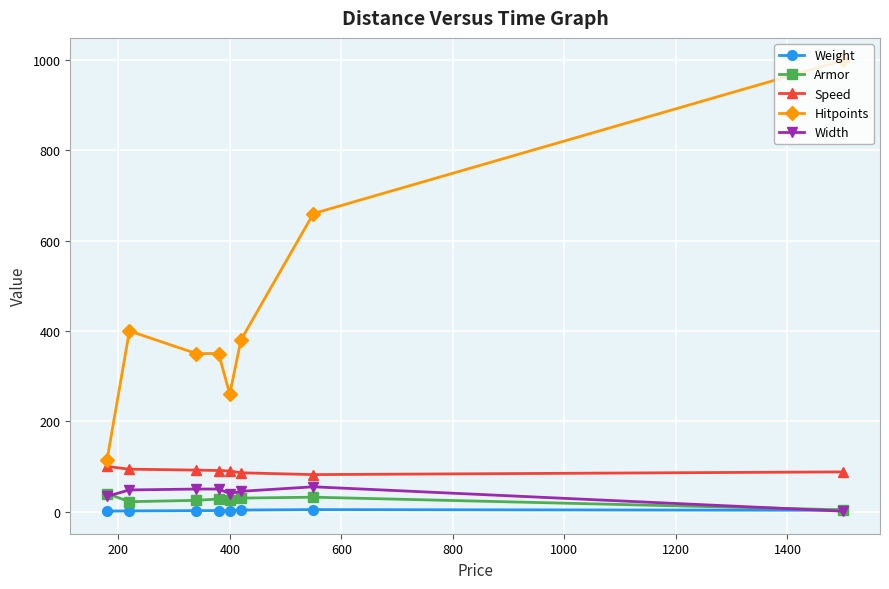

True or false: Hitpoints and Armor intersect in this chart.

False